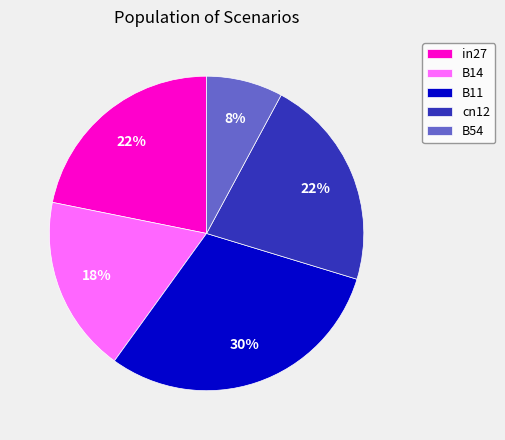

To the nearest percent, what percentage of the pie is cn12?

22%